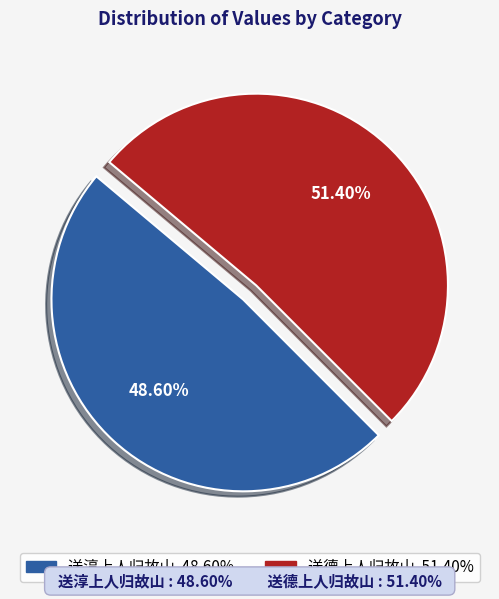

What is the largest slice in the pie chart?

送德上人归故山